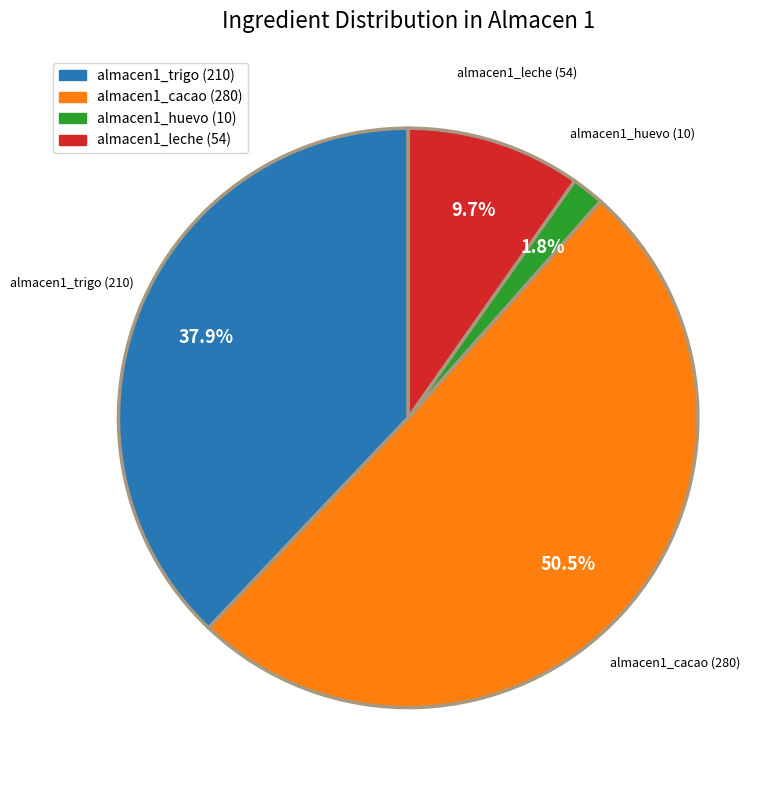

What is the ratio of the value at almacen1_cacao to the value at almacen1_trigo?

1.3